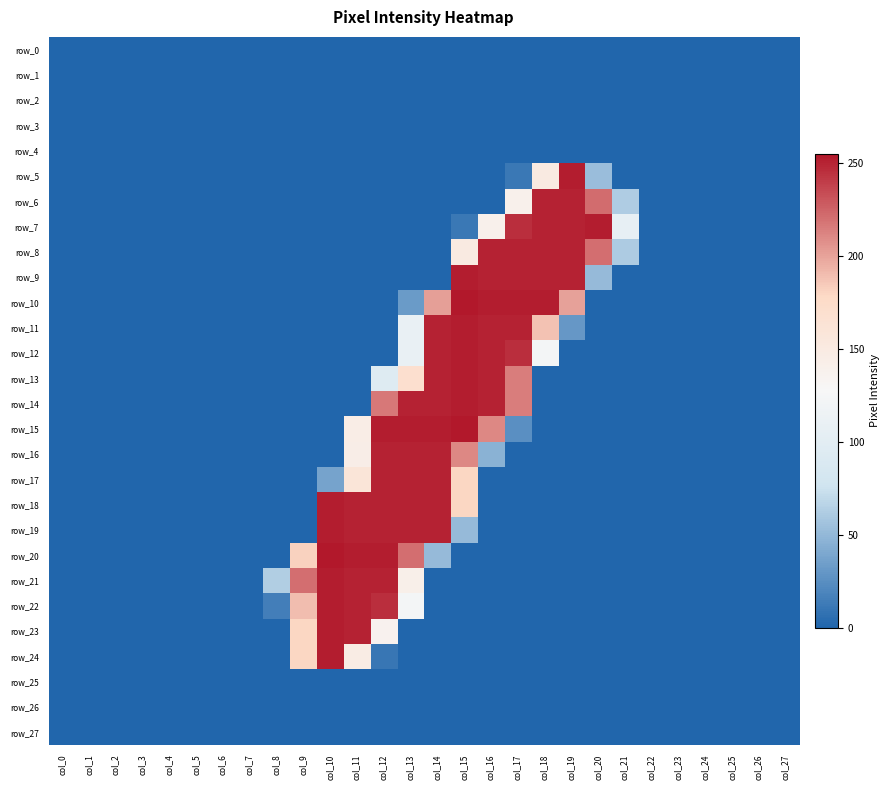

At which label is row_9 closest to 126?

col_20